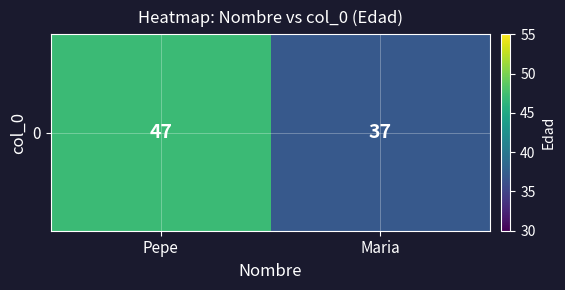

Is it true that the value at Maria is 37?

True